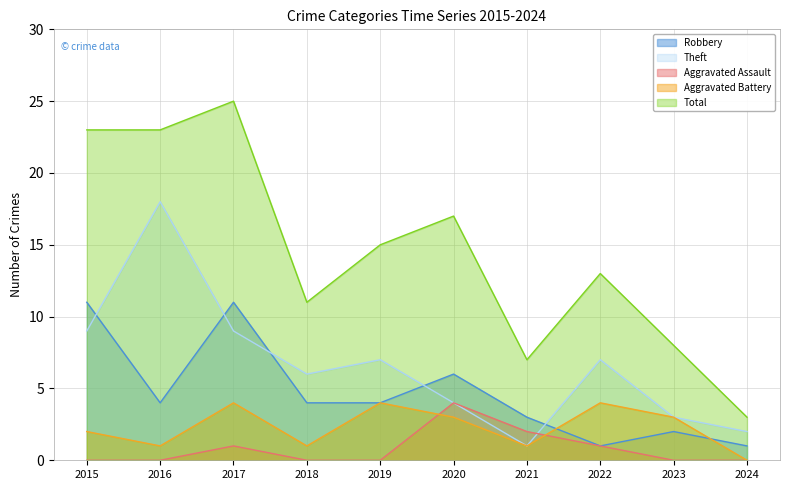

The Aggravated Assault series shows 2 at 2022. True or false?

False